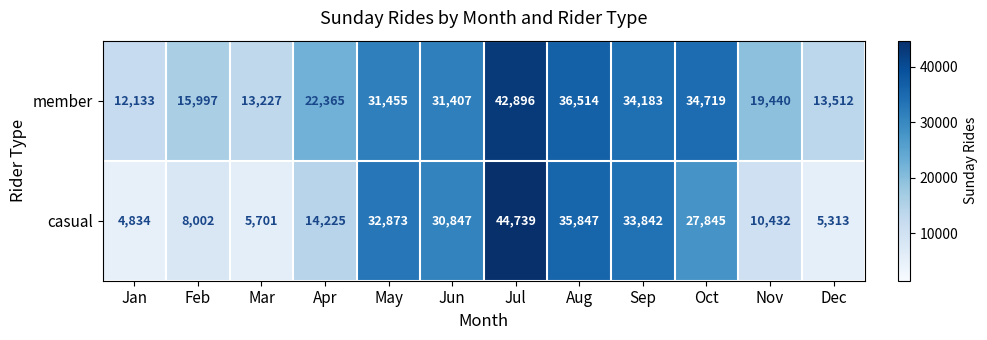

Reading right to left, what are all the values shown in this chart?

member: 13512	19440	34719	34183	36514	42896	31407	31455	22365	13227	15997	12133
casual: 5313	10432	27845	33842	35847	44739	30847	32873	14225	5701	8002	4834